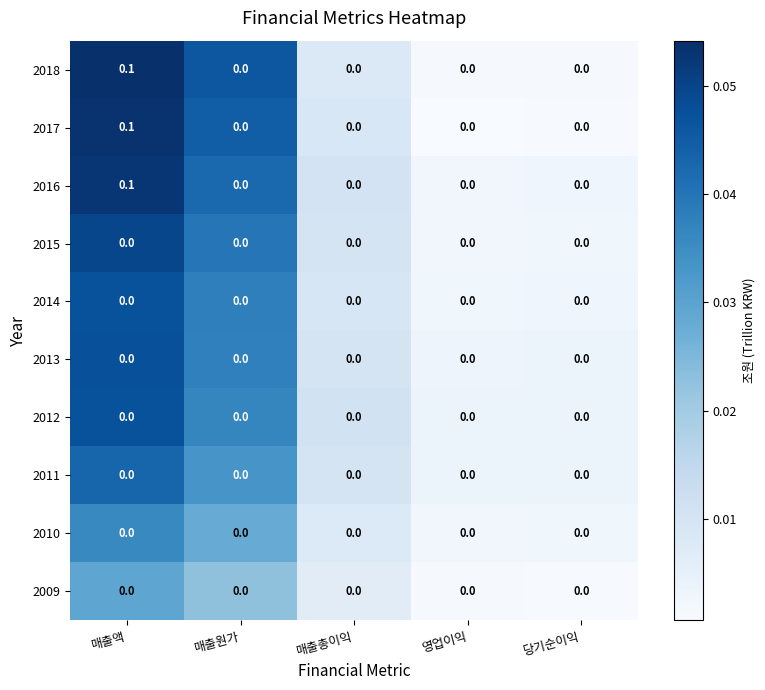

Count the 2017 values in the range 0 to 1.

5